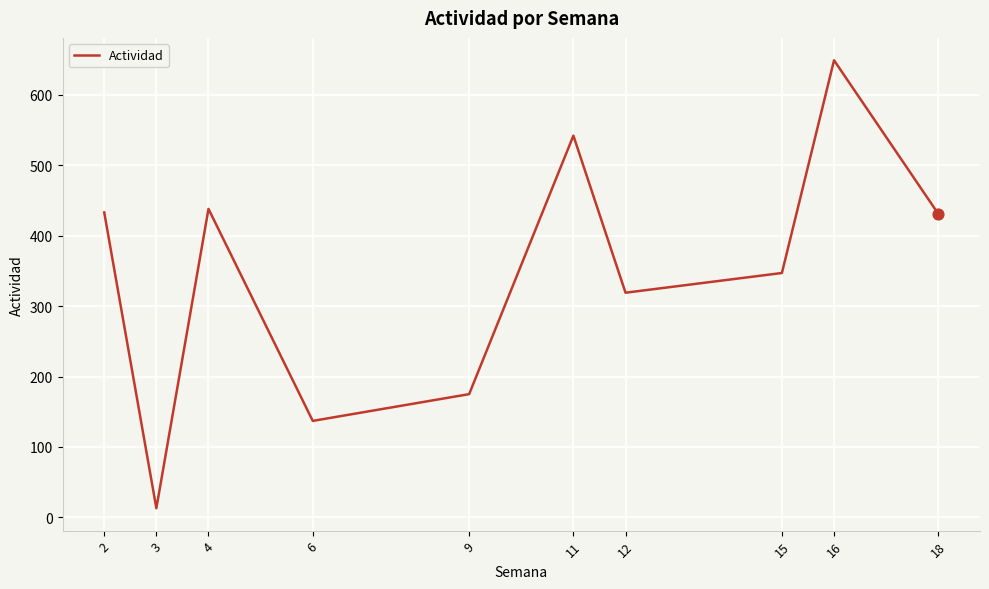

Between 4 and 12, which is larger?

4